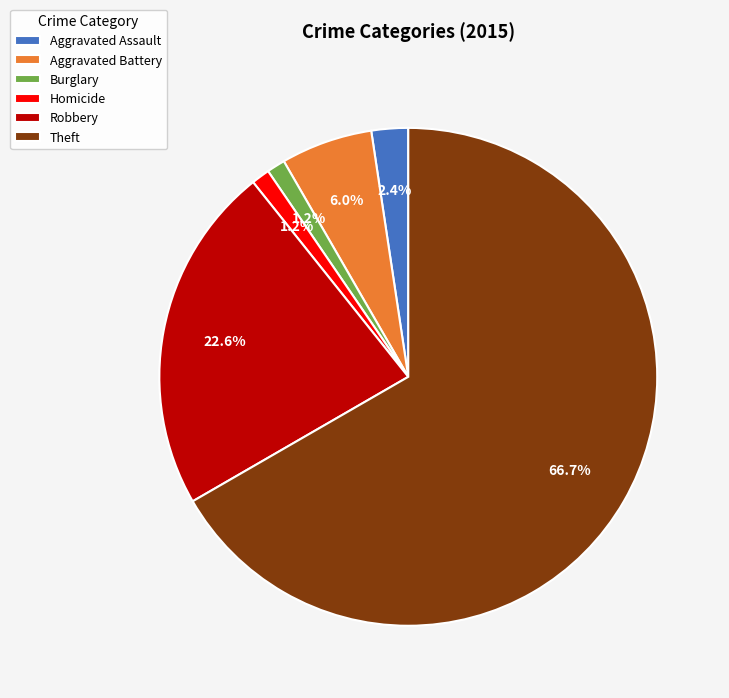

What portion of the pie excludes Robbery?

77.4%